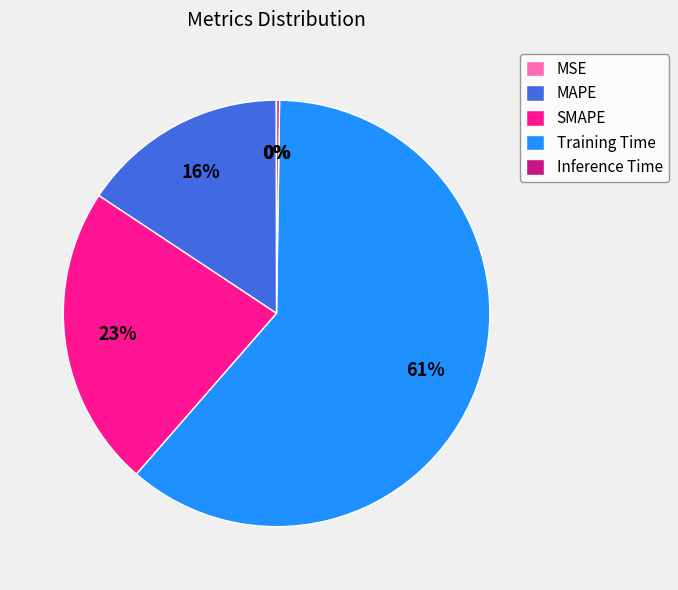

To the nearest percent, what is the difference between the largest and smallest slice percentages?

61%